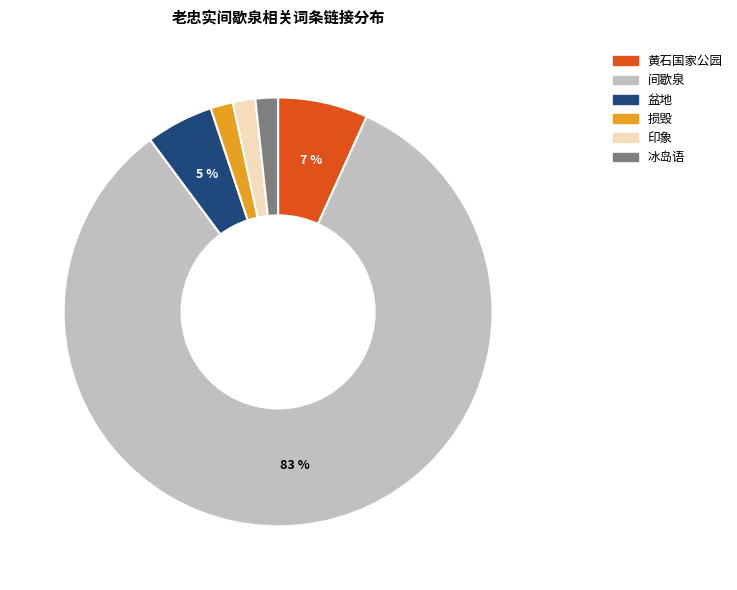

What percentage is the 黄石国家公园 slice, to the nearest percent?

7%